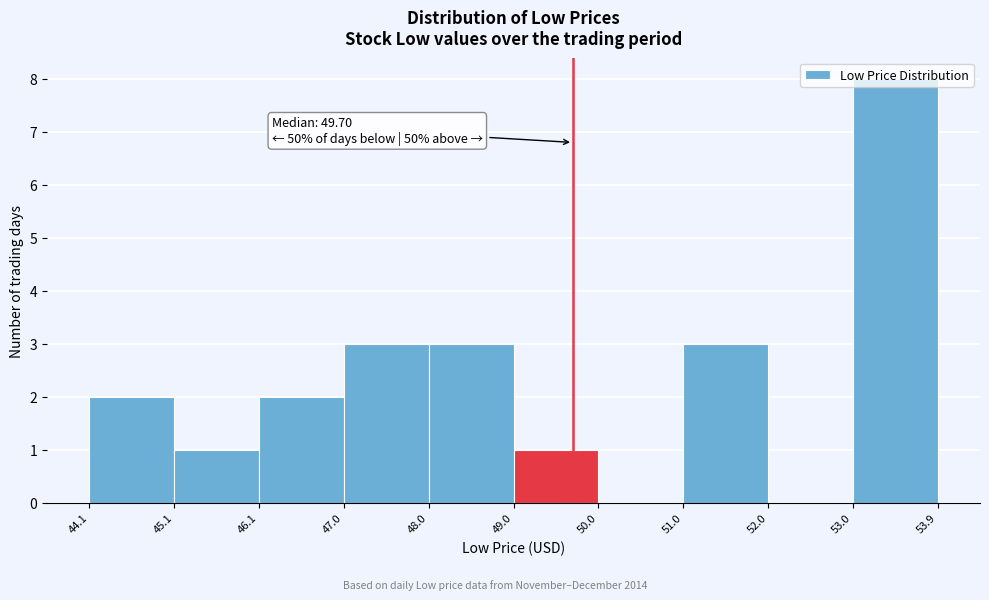

Over which range of the x-axis is the bar tallest?

53.0 to 53.9